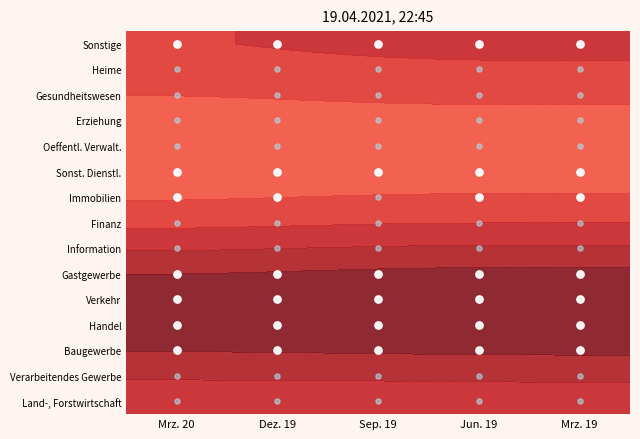

The chart shows a value of 2 at Mrz. 20. True or false?

False